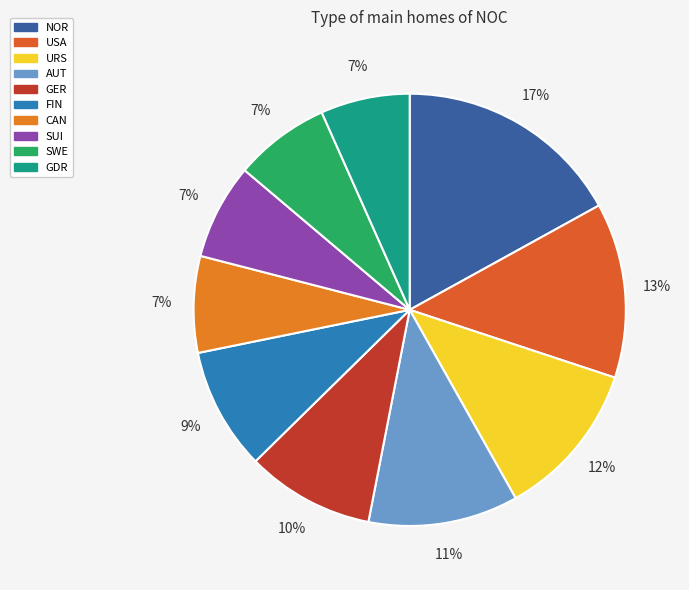

To the nearest percent, what portion does NOR represent?

17%